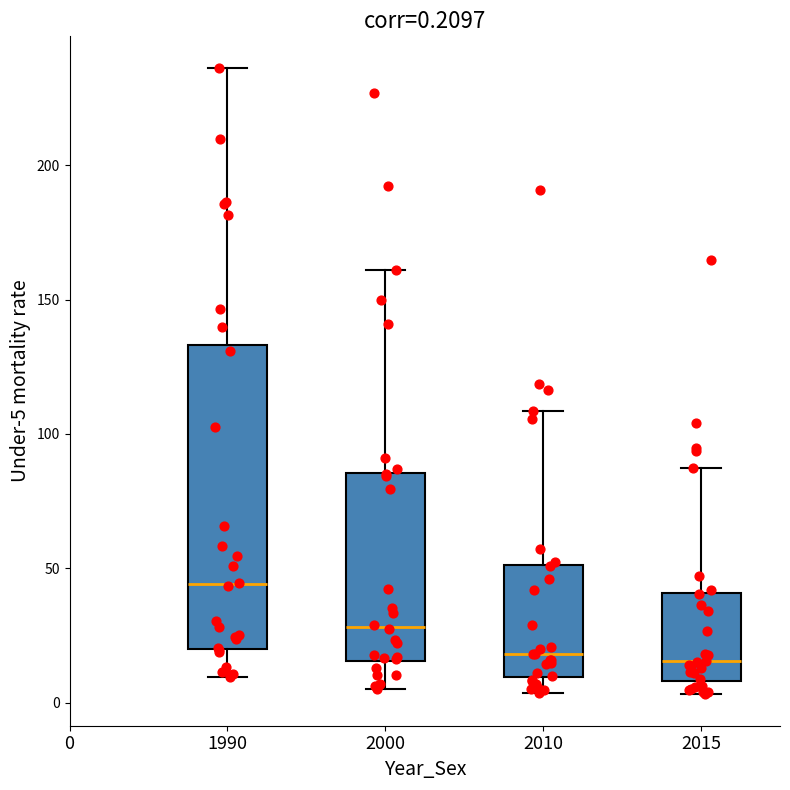

Comparing the boxes themselves (not the whiskers), which one is the tallest?

1990